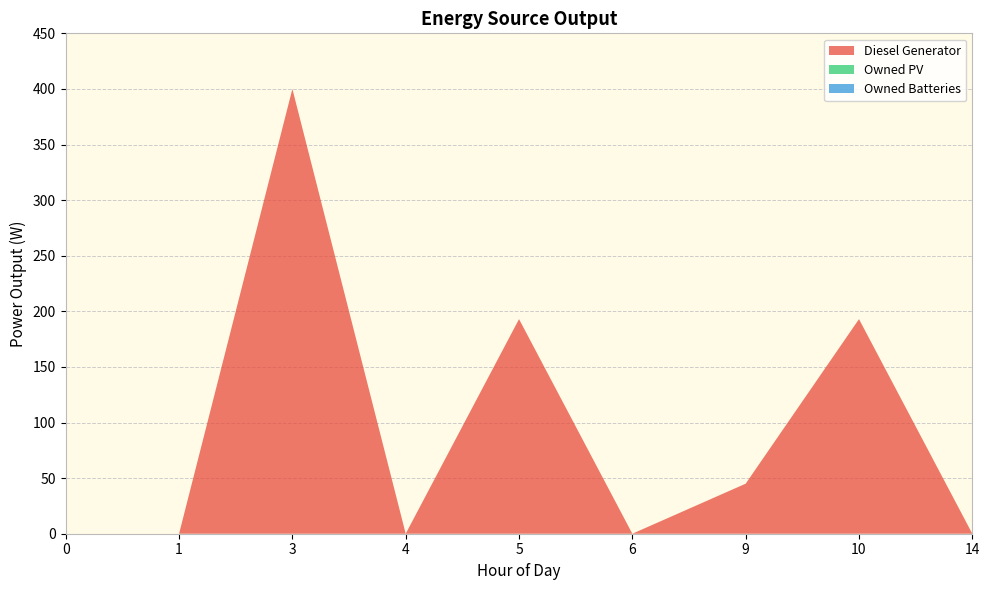

Reading left to right, list all the values displayed in this chart.

Diesel Generator: 0=0	1=0	3=400	4=0	5=193	6=0	9=45	10=193	14=0
Owned PV: 0=0	1=0	3=0	4=0	5=0	6=0	9=0	10=0	14=0
Owned Batteries: 0=0	1=0	3=0	4=0	5=0	6=0	9=0	10=0	14=0